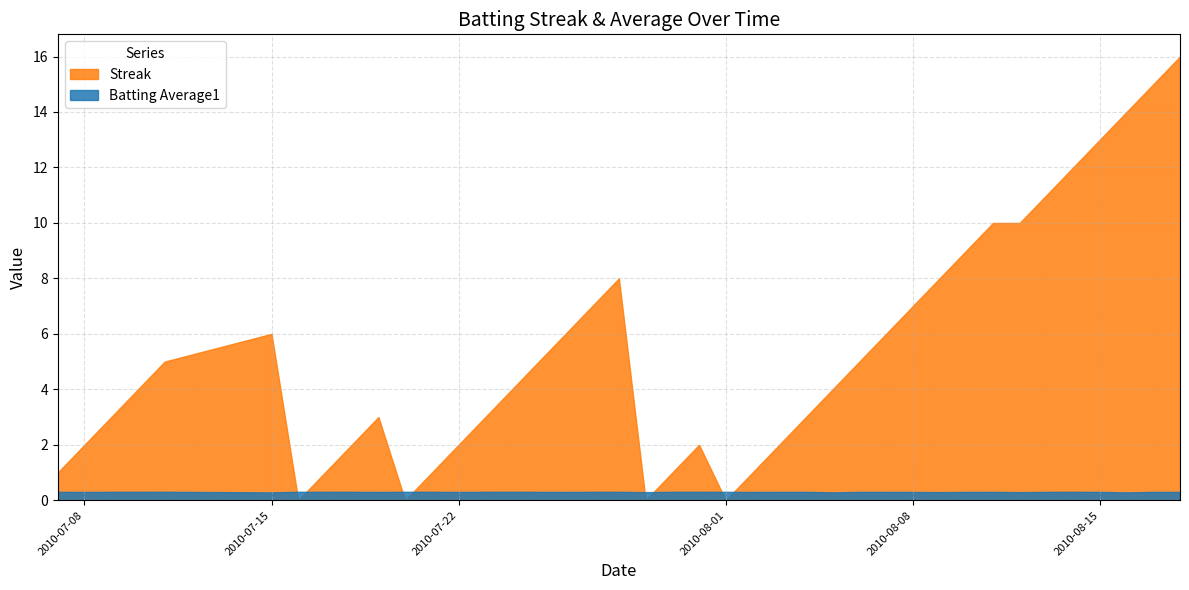

What is the highest value of the Streak series?

16.0